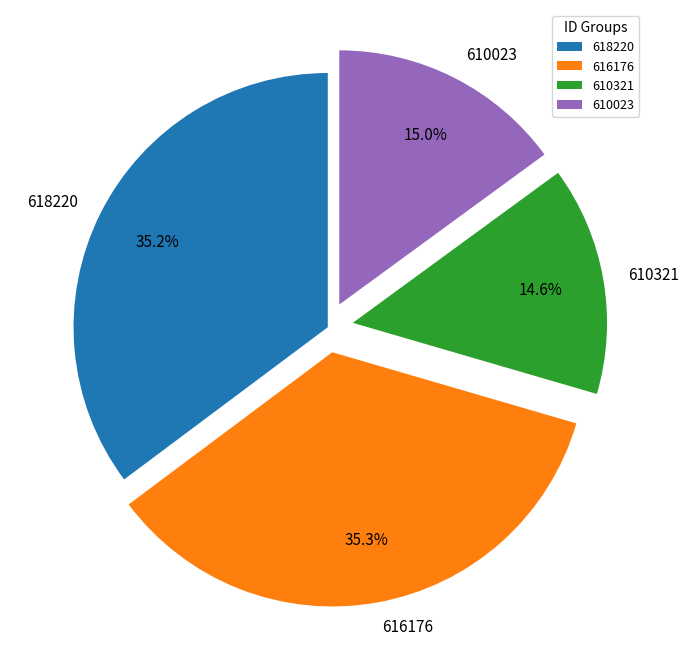

What percentage is NOT represented by 610321?

85.4%